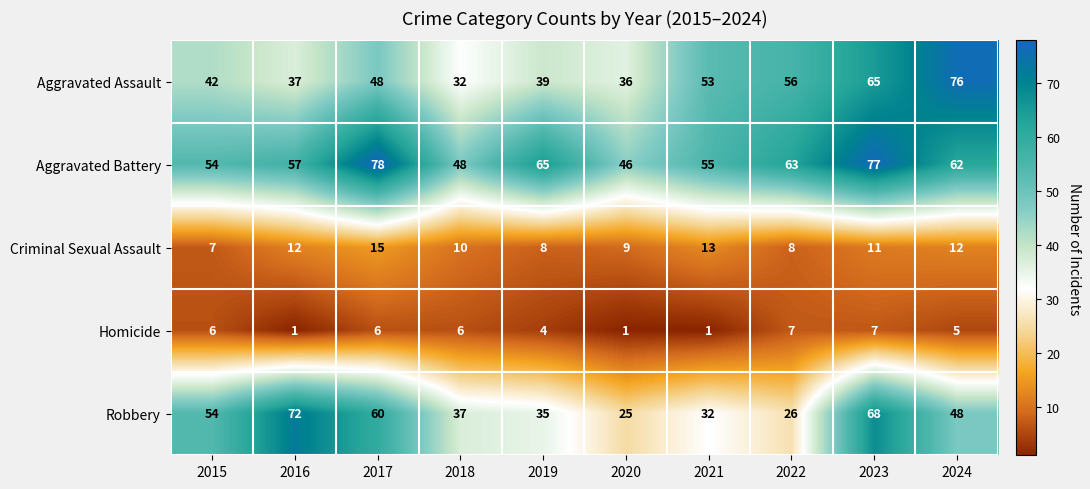

Which category has the highest value across all series?

2017